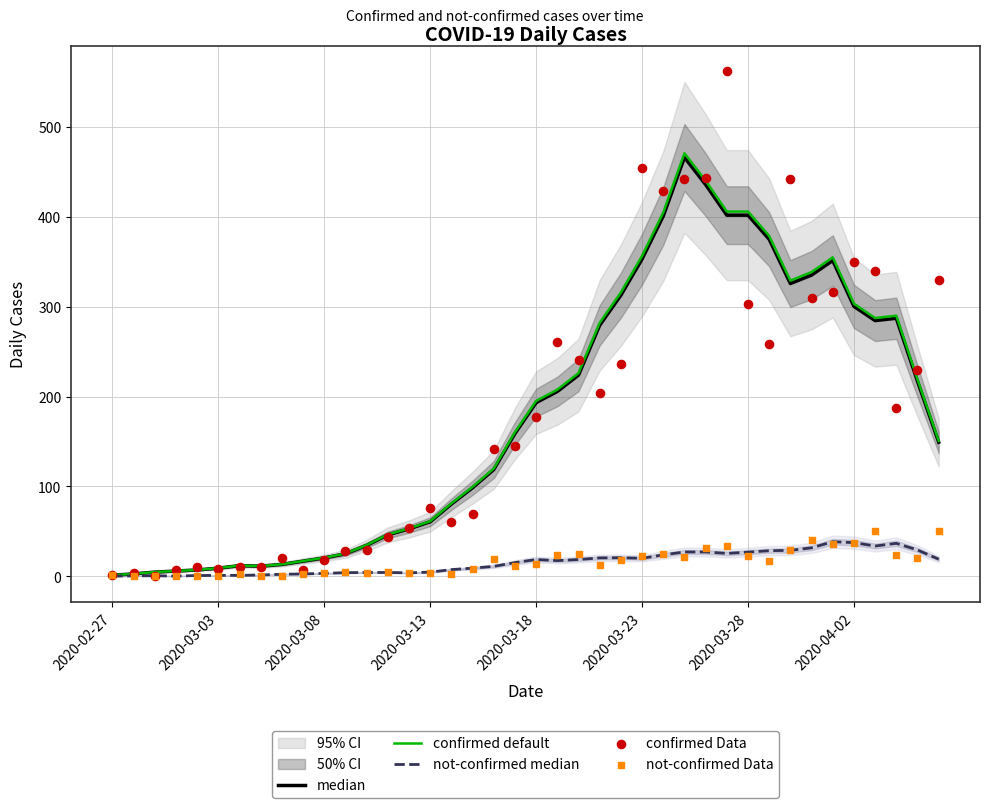

At how many categories does at least one series exceed 205?

19